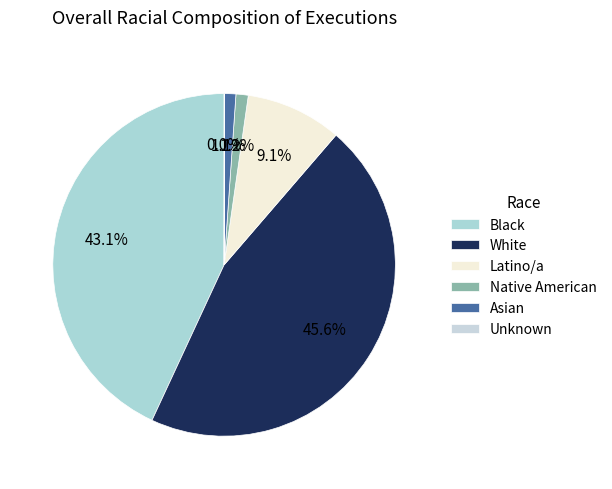

Count the number of slices in the pie.

6